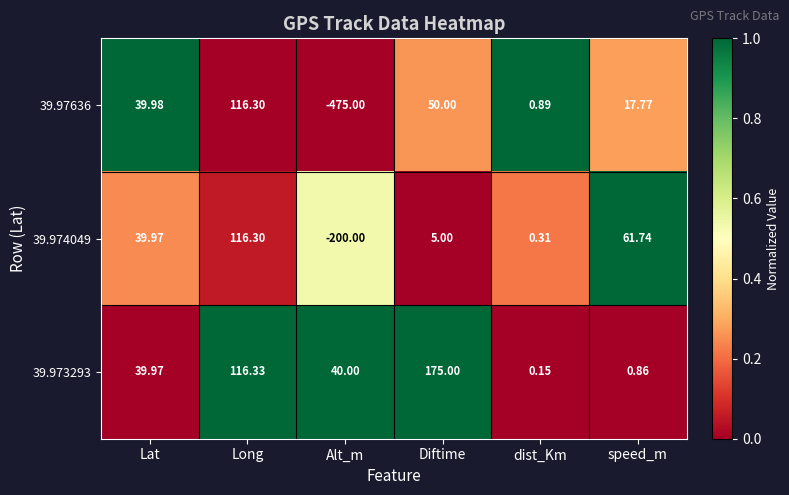

List the labels in order of 39.97636 value, smallest first.

Alt_m, dist_Km, speed_m, Lat, Diftime, Long